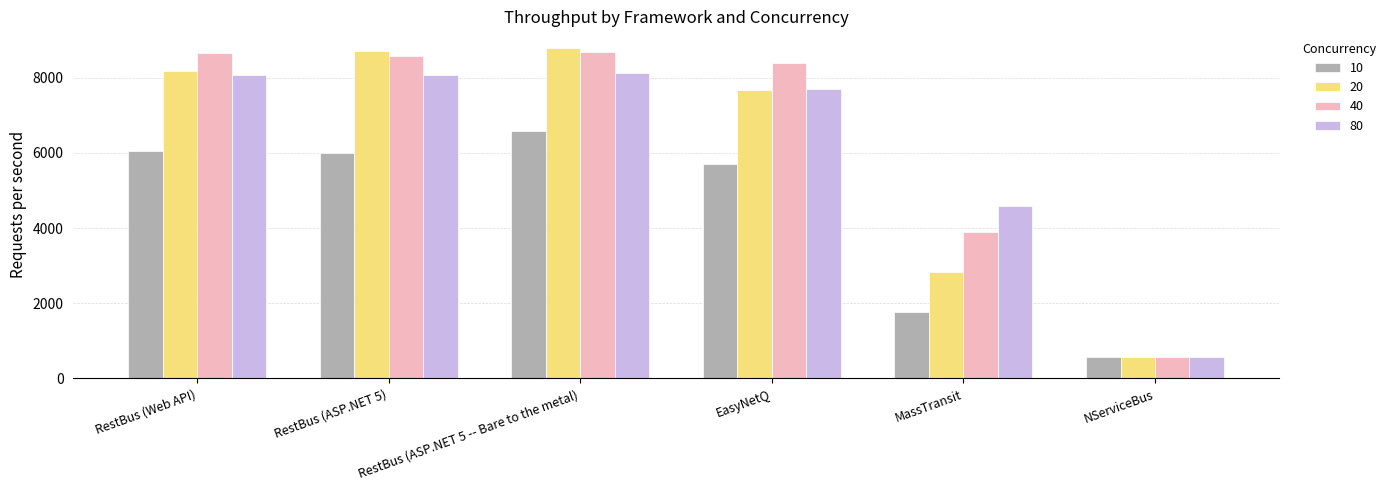

What is the difference between the 80 values at EasyNetQ and MassTransit?

3127.4